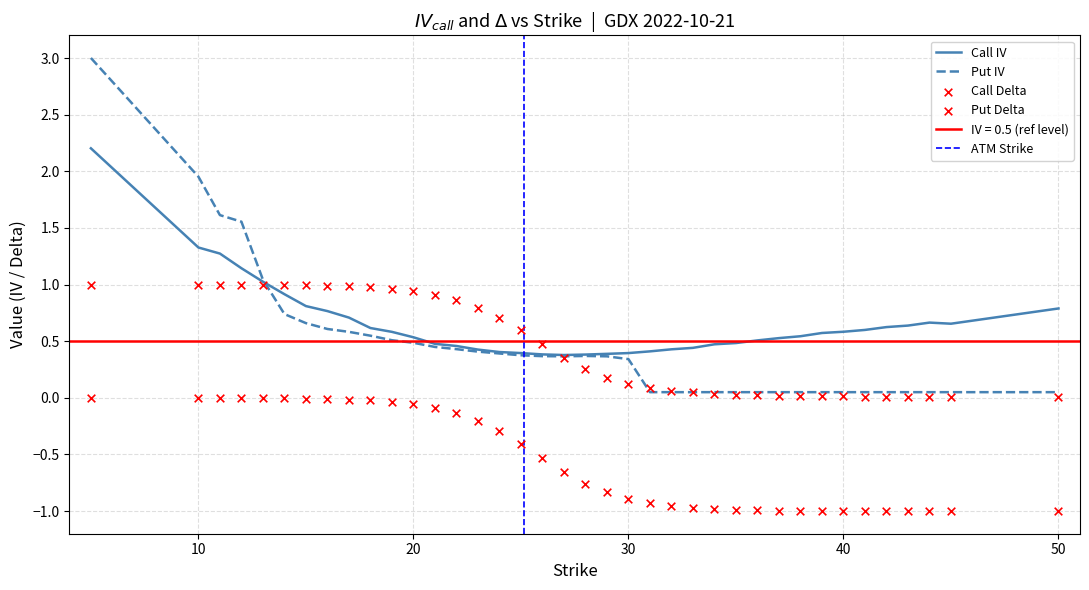

Which series contains the lowest Y value?

Put Delta